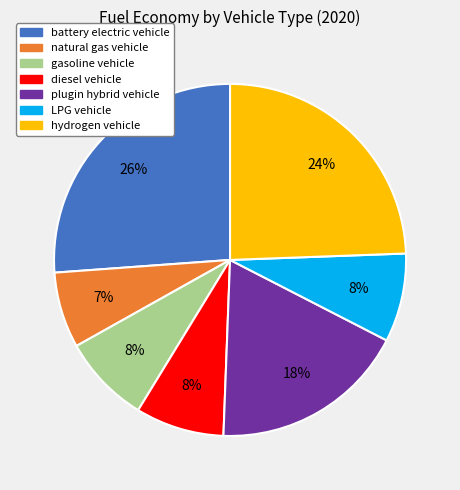

Do LPG vehicle and hydrogen vehicle together represent more than half of the pie?

No